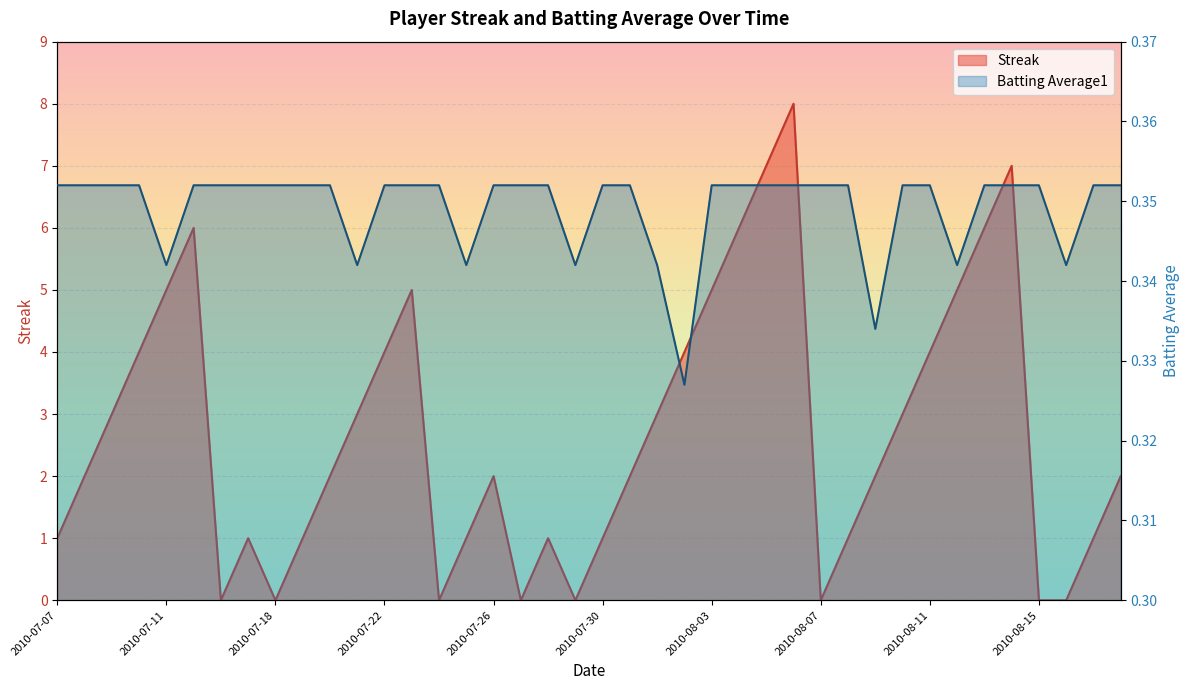

Between 2010-07-08 and 2010-07-15, which series saw the biggest shift?

Streak